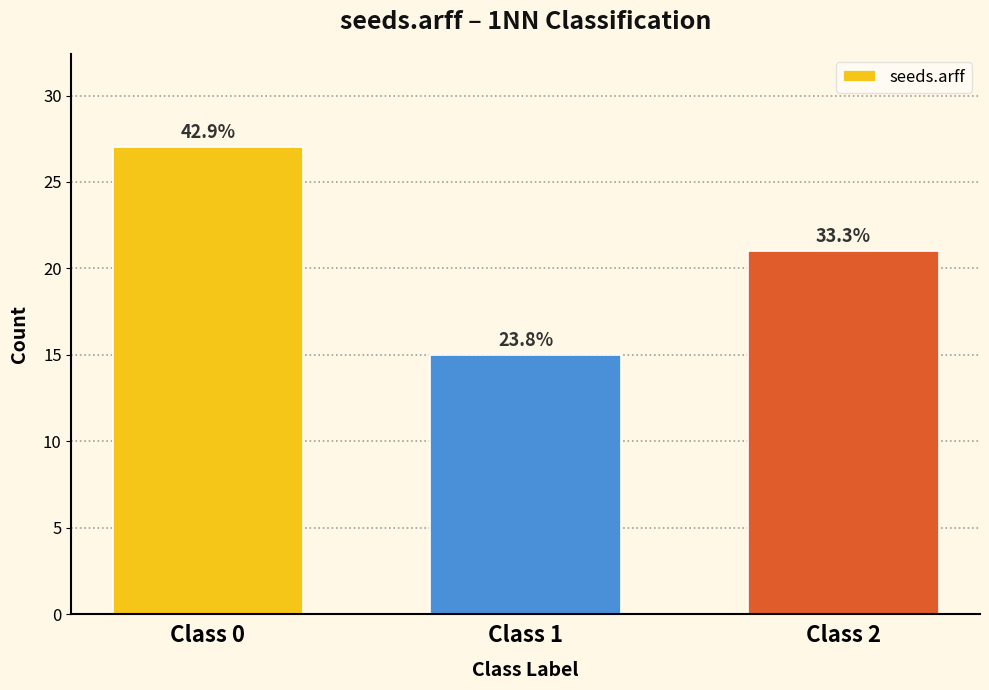

How many bars are there in total?

3